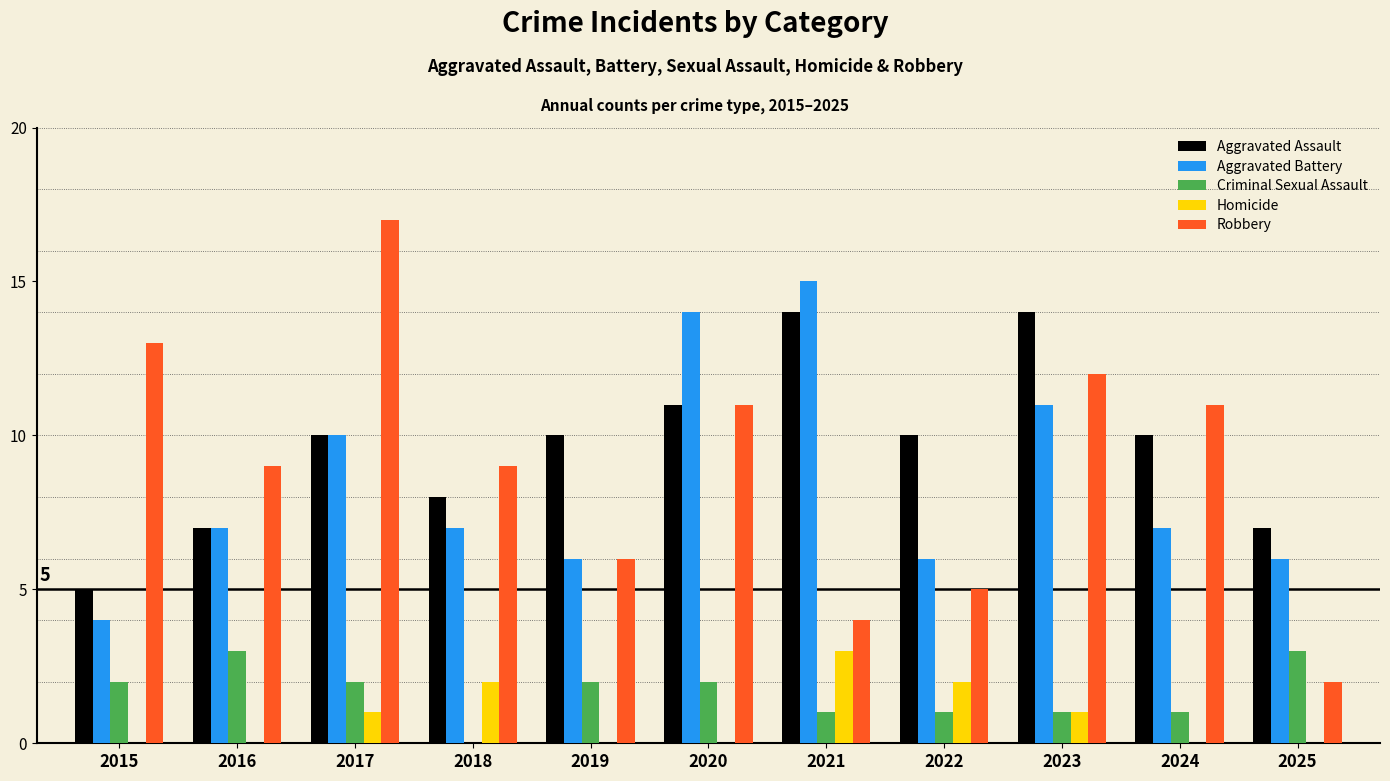

Which series has the widest spread of values?

Robbery